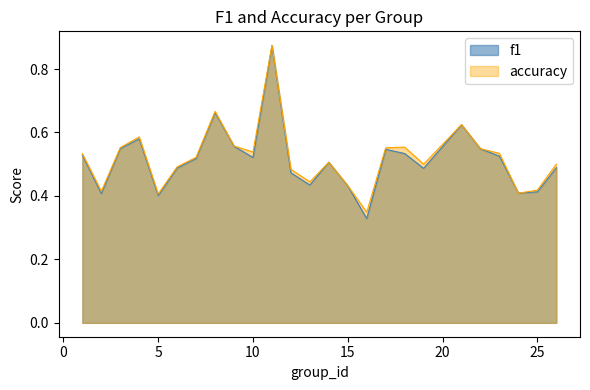

What is the average value of the accuracy series?

0.5